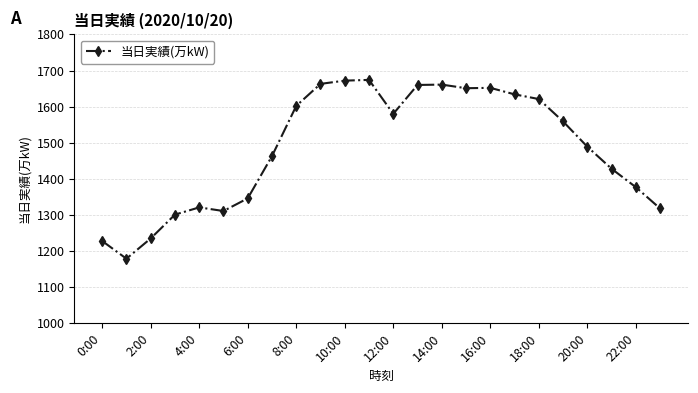

What is the difference between the maximum and second lowest values?

446